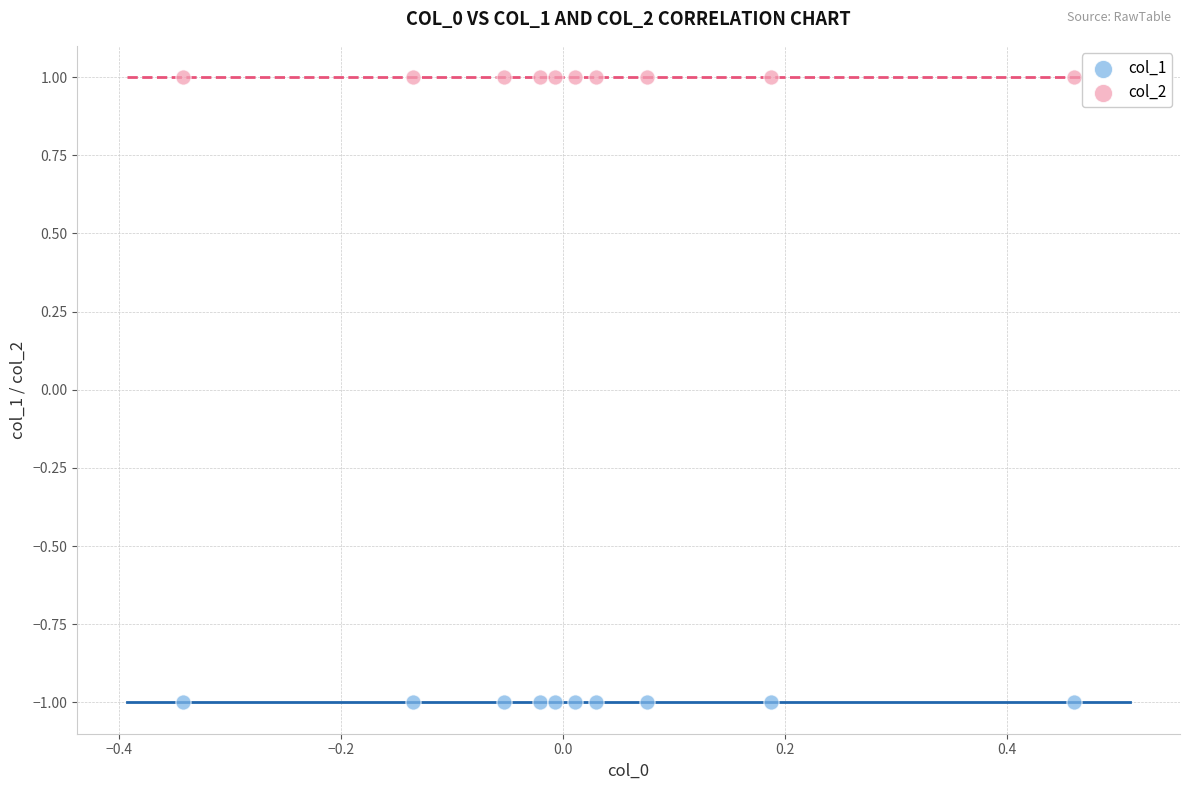

Which series reaches the minimum Y coordinate?

col_1